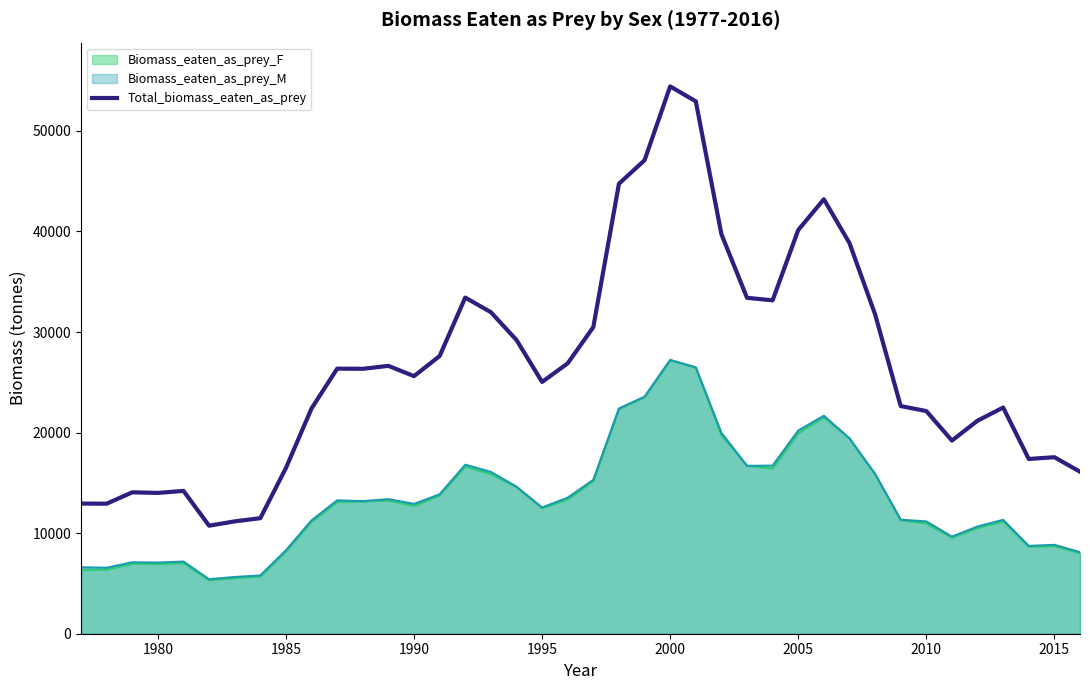

Which label corresponds to the largest value in the chart?

2000